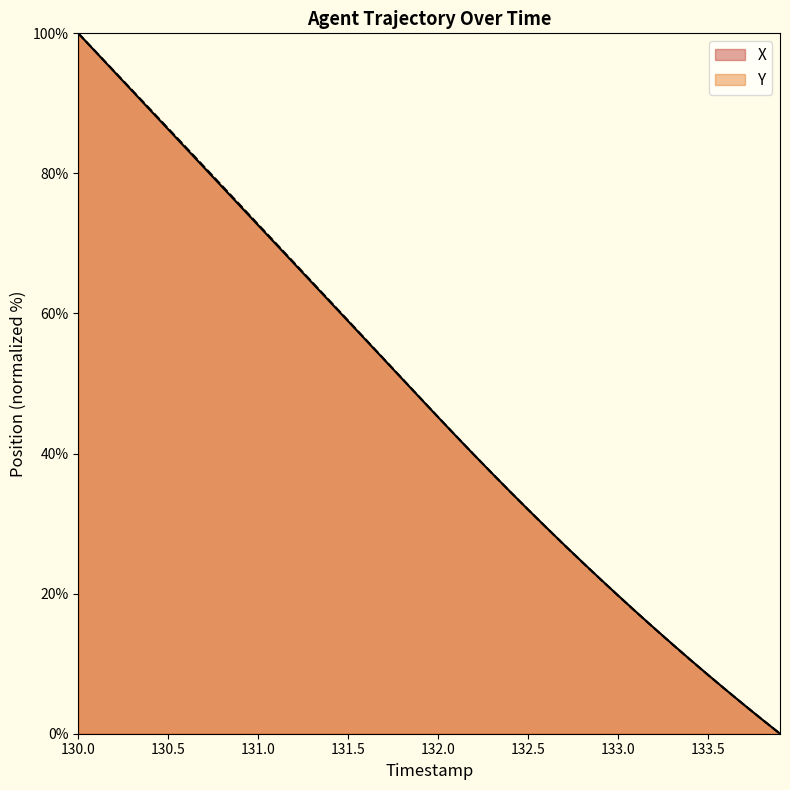

At which category is the sum across all series the highest?

130.0